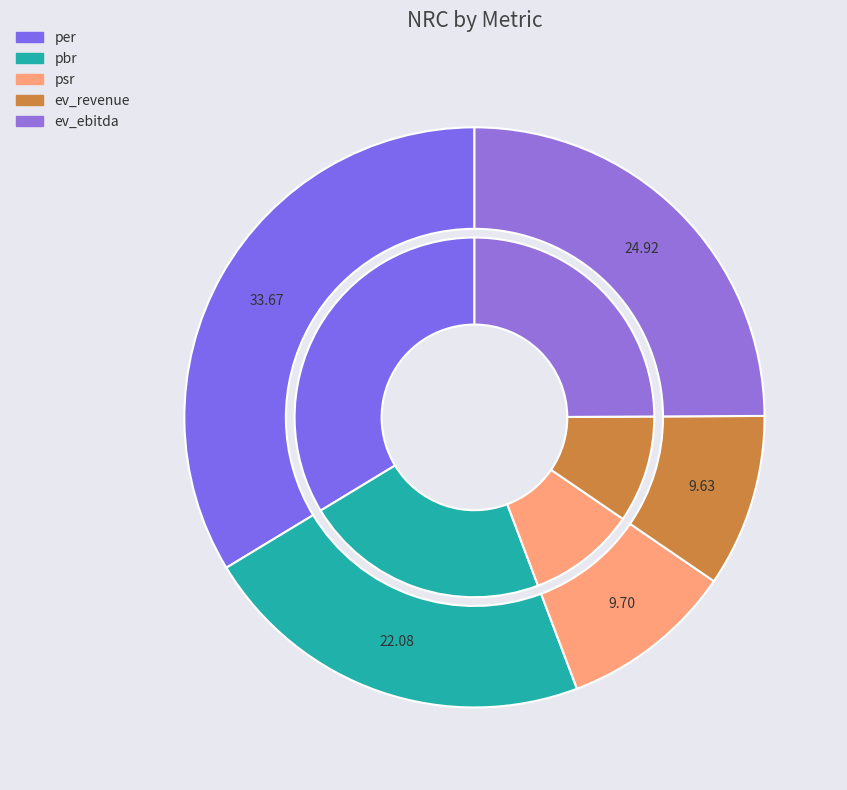

To the nearest percent, what percentage of the pie is per?

34%